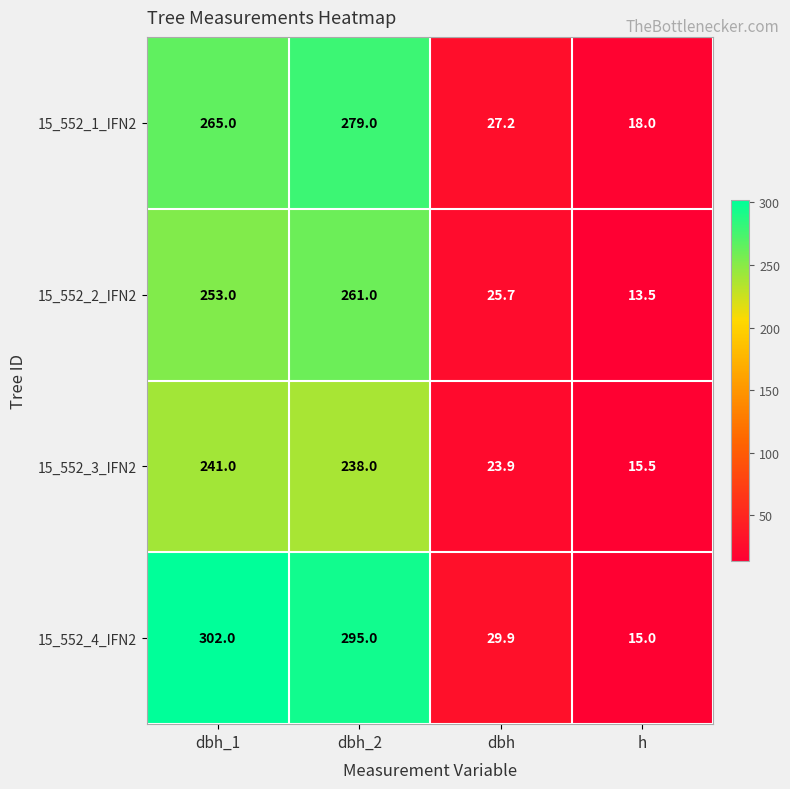

At how many categories does at least one series exceed 251?

2